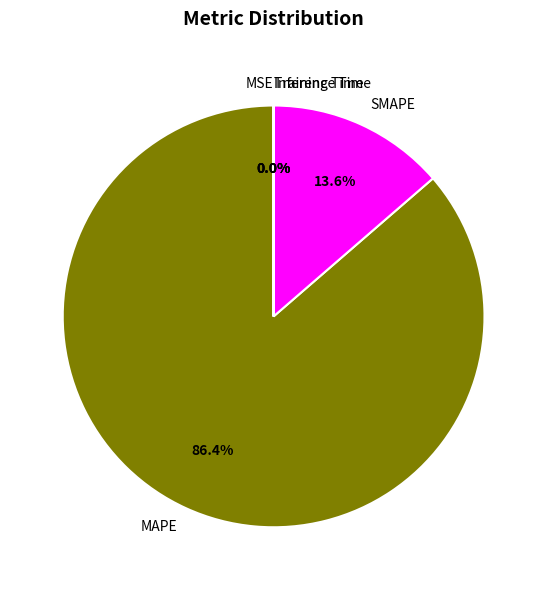

Which slice is the largest?

MAPE